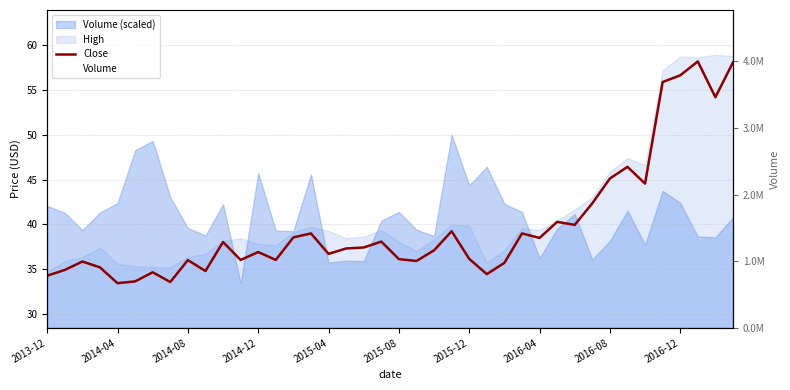

What is the smallest value displayed?

33.4